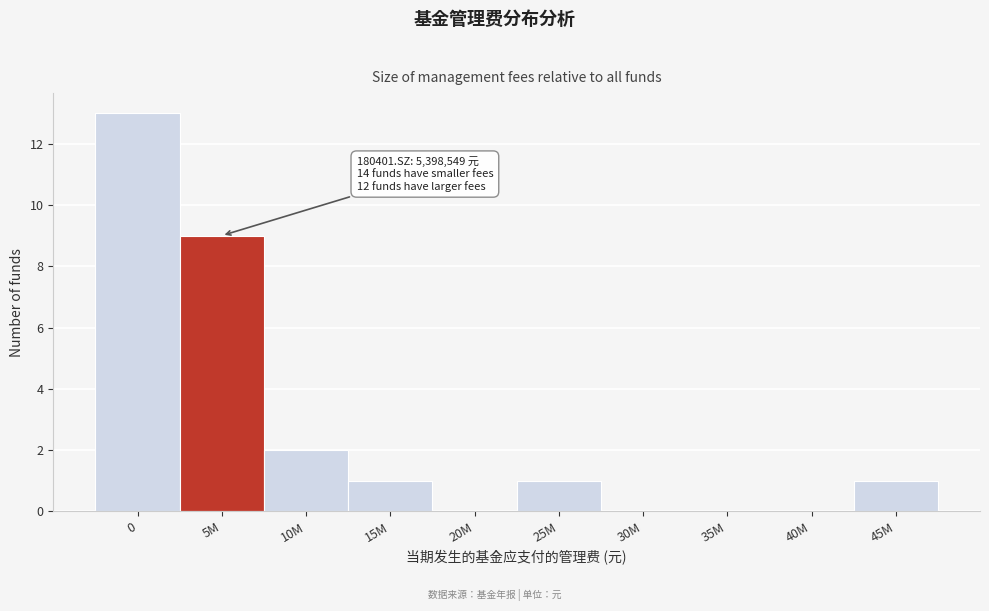

Reading left to right, list all the values displayed in this chart.

0=13	5M=9	10M=2	15M=1	20M=0	25M=1	30M=0	35M=0	40M=0	45M=1